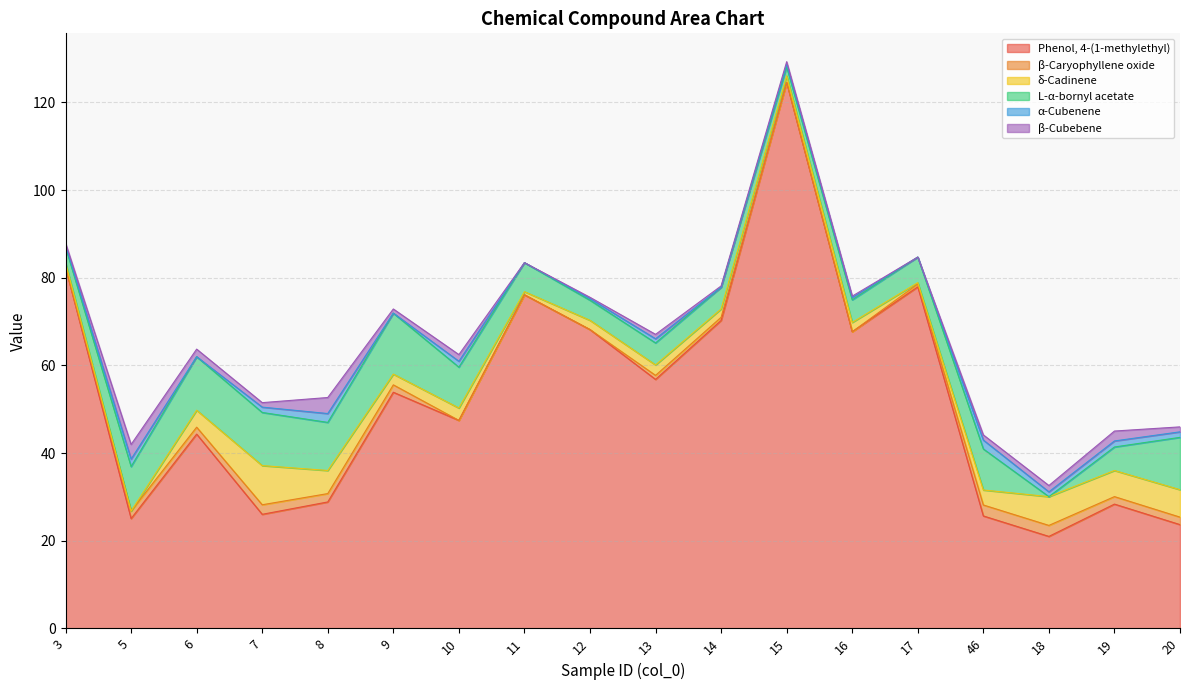

What is the label of the 5th point from the left?

8